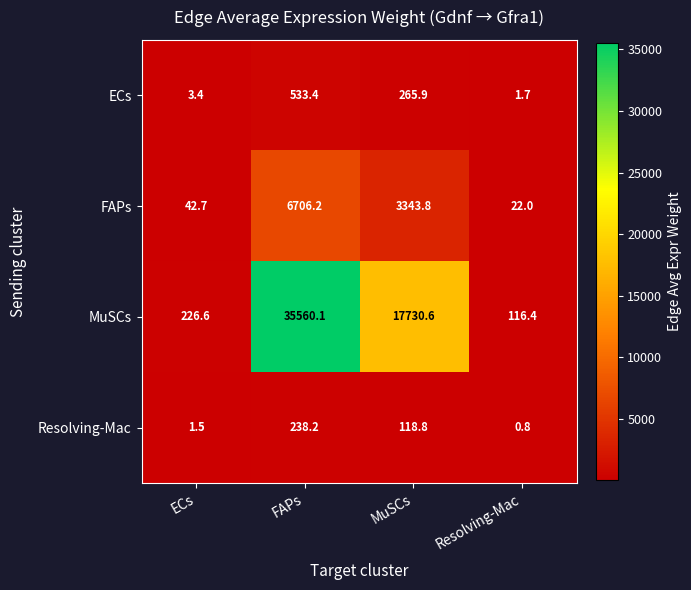

Reading left to right, extract all data points from this chart.

ECs: 3.4	533.4	265.9	1.7
FAPs: 42.7	6706.2	3343.8	22.0
MuSCs: 226.6	35560.1	17730.6	116.4
Resolving-Mac: 1.5	238.2	118.8	0.8